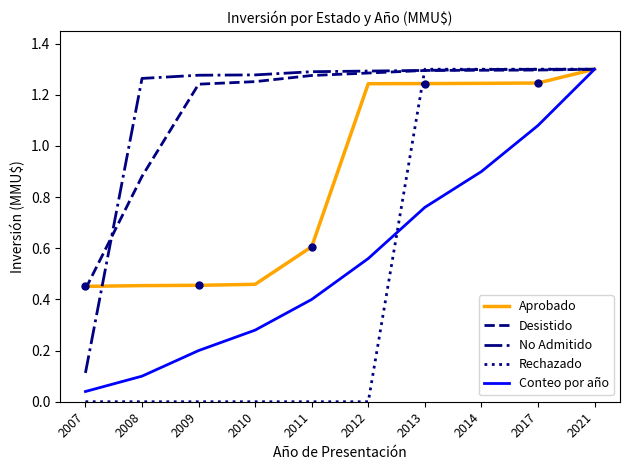

Which category has the lowest value in the Conteo por año series?

2007